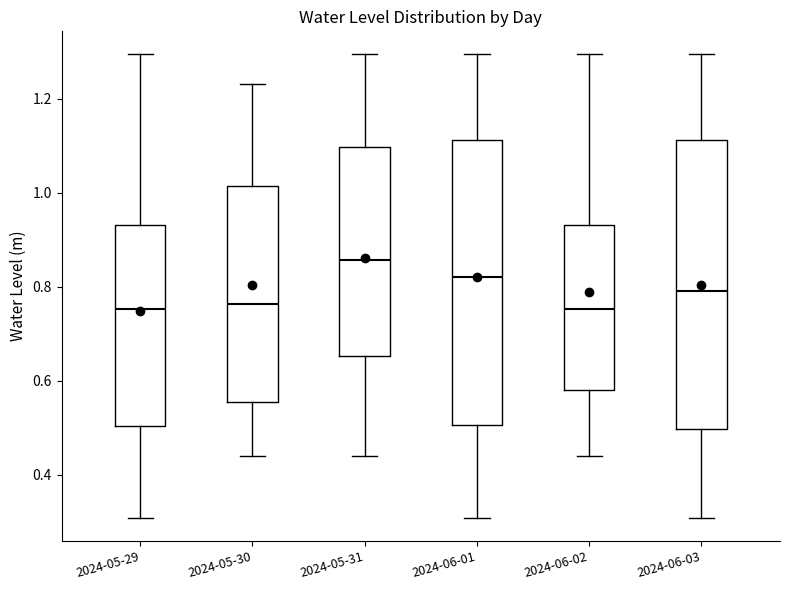

Reading left to right, transcribe this box plot: for each box, give where its median line is, the range the box spans, and where its two whiskers end, as read against the y-axis. The values are not printed on the chart, so give them approximately, as read against the axis.

2024-05-29: median 0.76, box 0.50 to 0.94, whiskers 0.30 to 1.30
2024-05-30: median 0.76, box 0.56 to 1.02, whiskers 0.44 to 1.24
2024-05-31: median 0.86, box 0.66 to 1.10, whiskers 0.44 to 1.30
2024-06-01: median 0.82, box 0.50 to 1.12, whiskers 0.30 to 1.30
2024-06-02: median 0.76, box 0.58 to 0.94, whiskers 0.44 to 1.30
2024-06-03: median 0.80, box 0.50 to 1.12, whiskers 0.30 to 1.30